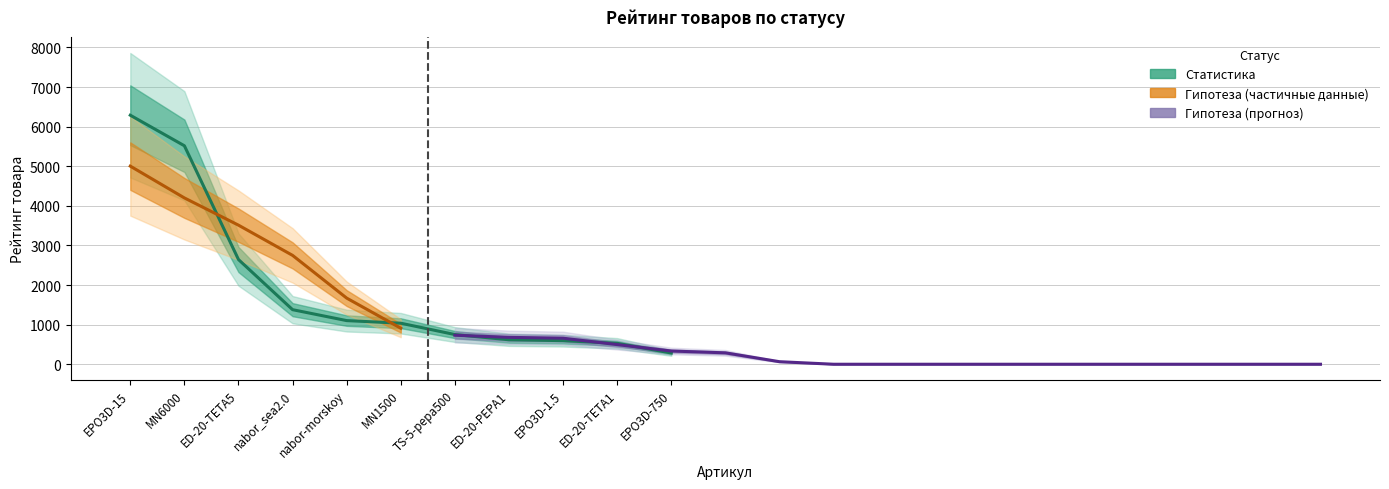

True or false: the data shows 1036.0 at MN1500.

True